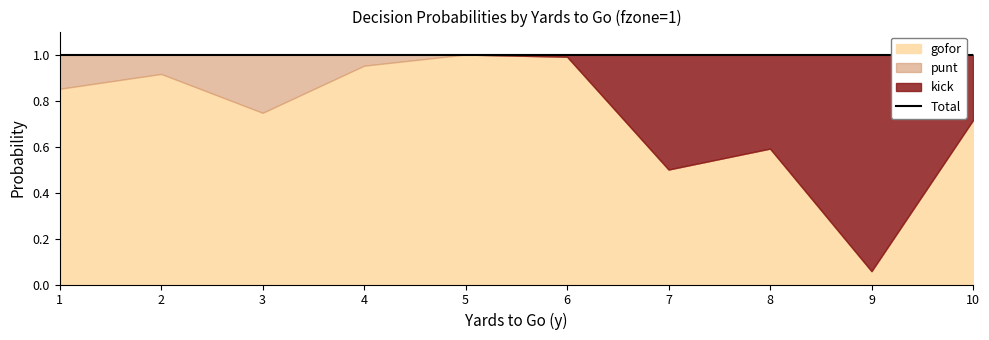

How many lines are shown in the chart?

3